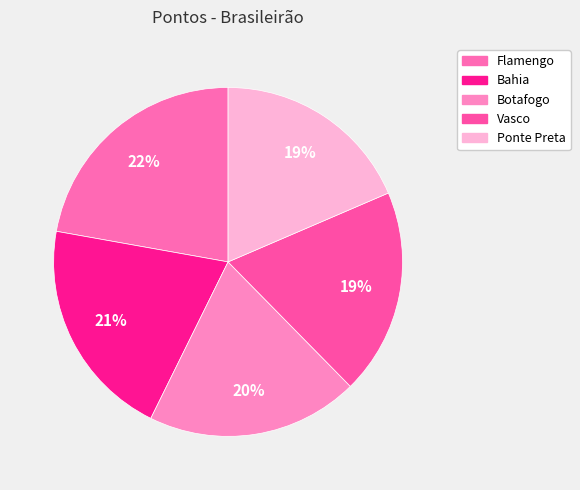

To the nearest percent, what is the average slice percentage?

20%